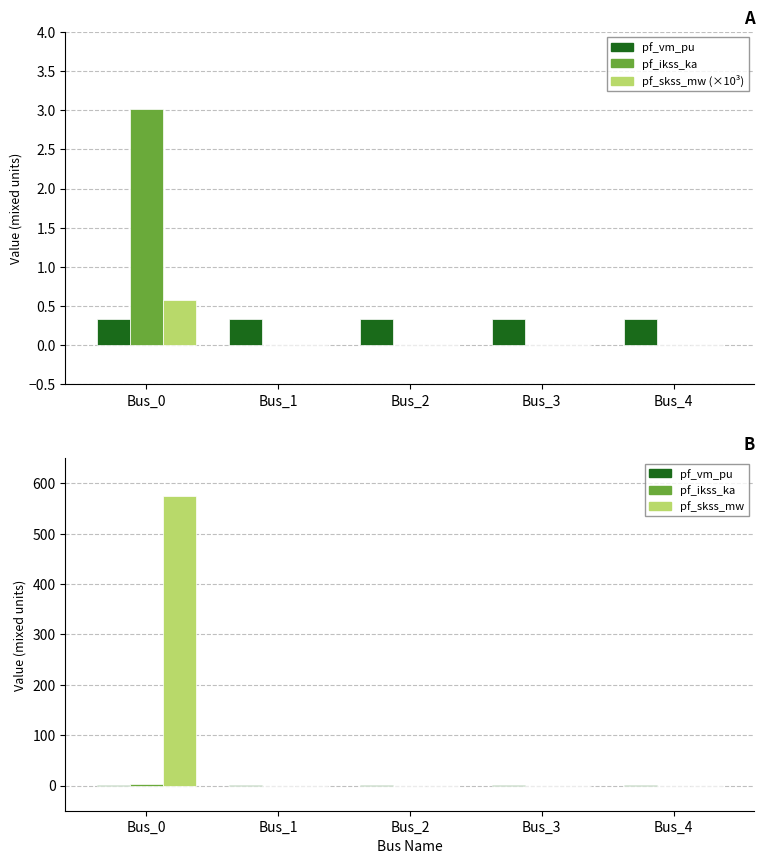

The pf_ikss_ka series shows 1.6 at Bus_1. True or false?

False